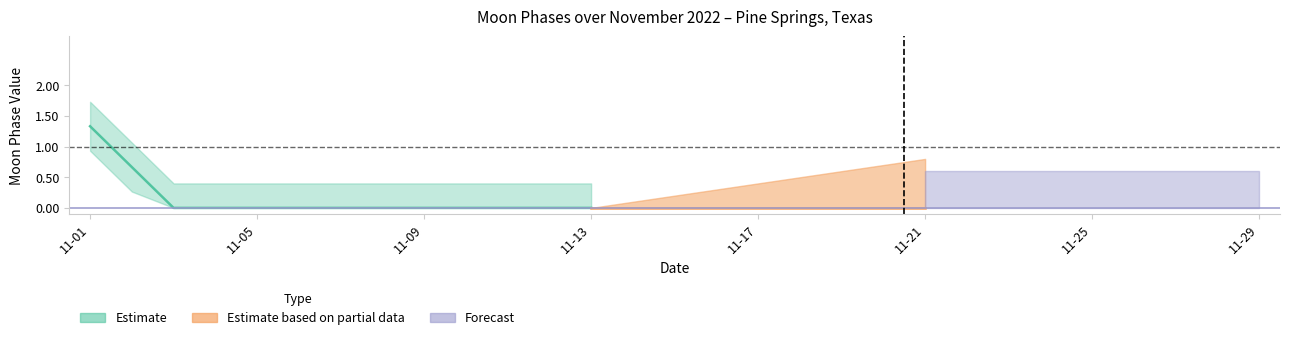

Which has a higher value, 2022-11-10 or 2022-11-23?

2022-11-10